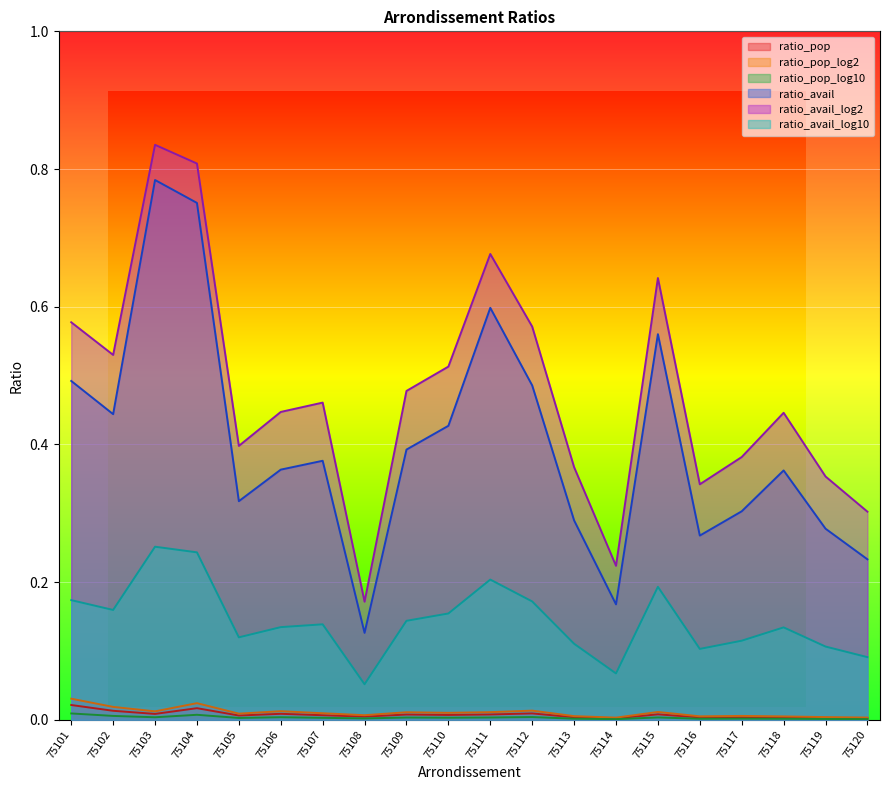

How many ratio_pop_log10 values are between 0 and 1?

20